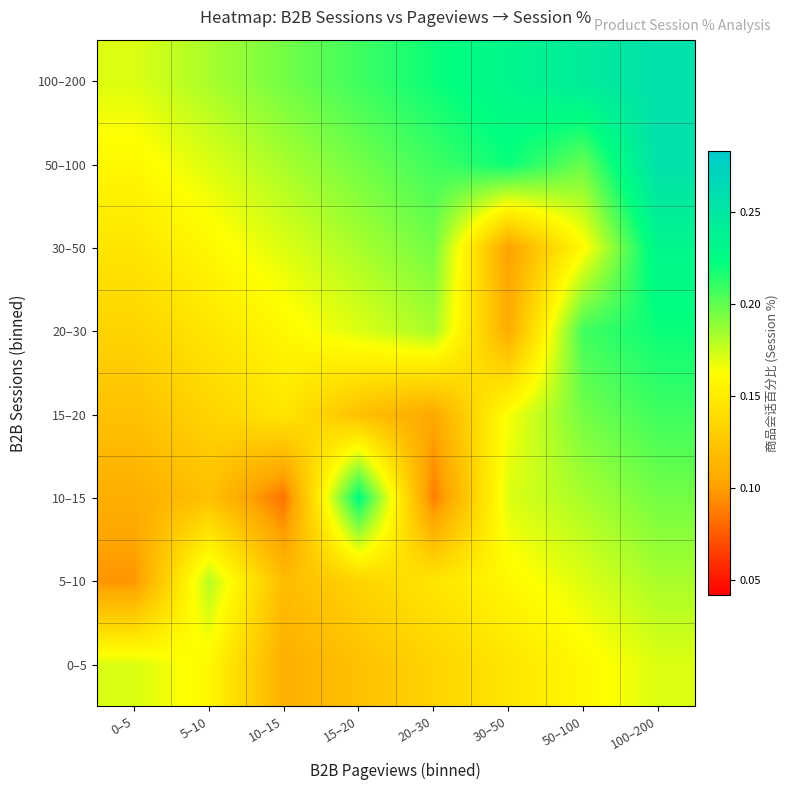

What is the minimum value shown in the chart?

0.1